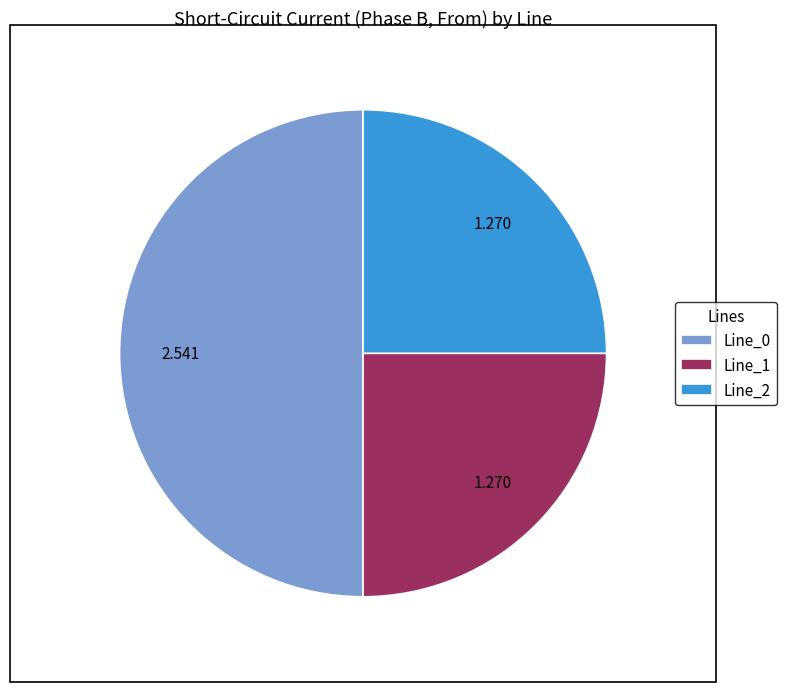

What is the largest slice in the pie chart?

Line_0